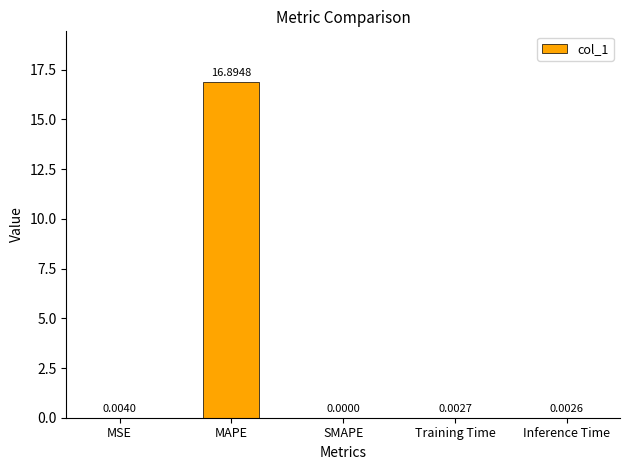

At which label is the value closest to 8?

MSE